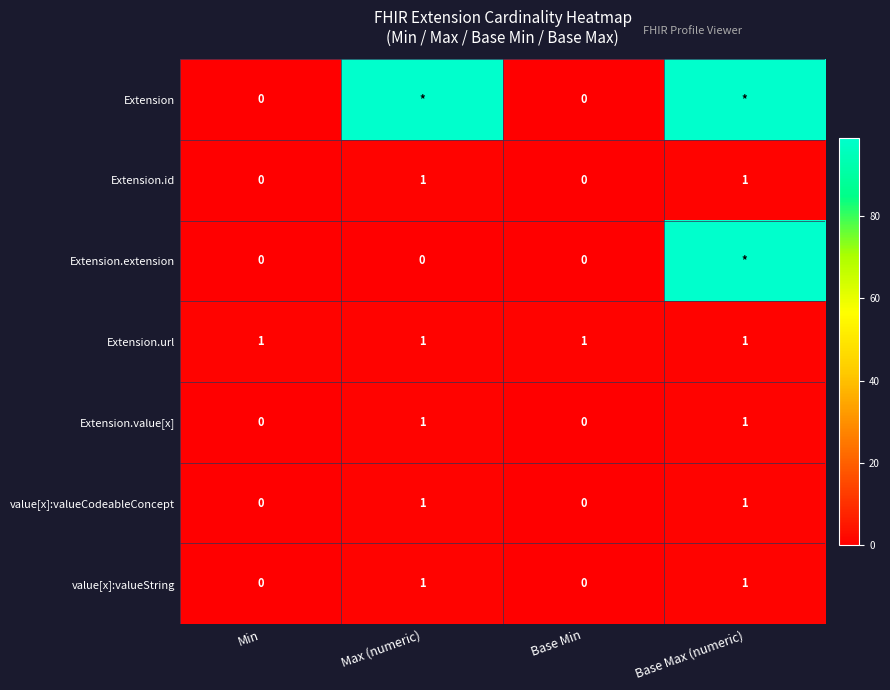

Read the value[x]:valueString value at Base Max (numeric).

1